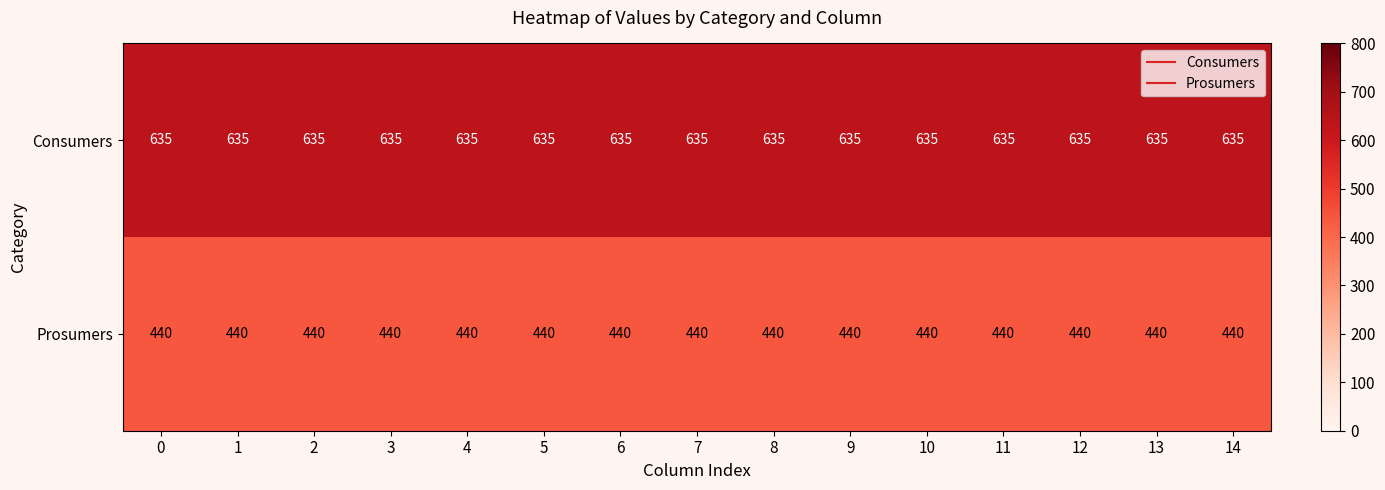

At 0, list the series in order from largest to smallest.

Consumers, Prosumers